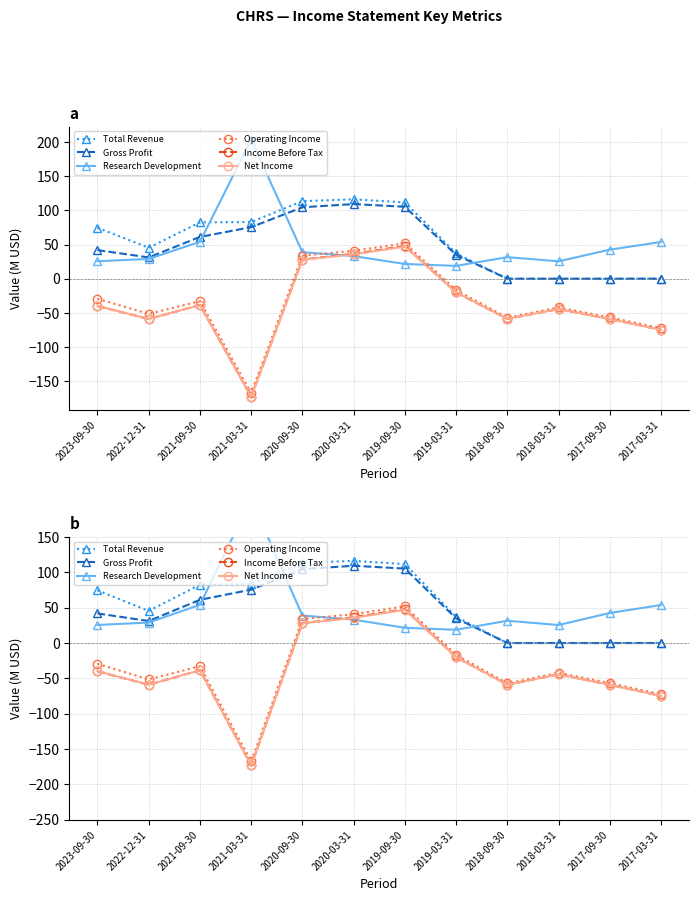

True or false: Income Before Tax has a value of -28.6 at 2018-03-31.

False